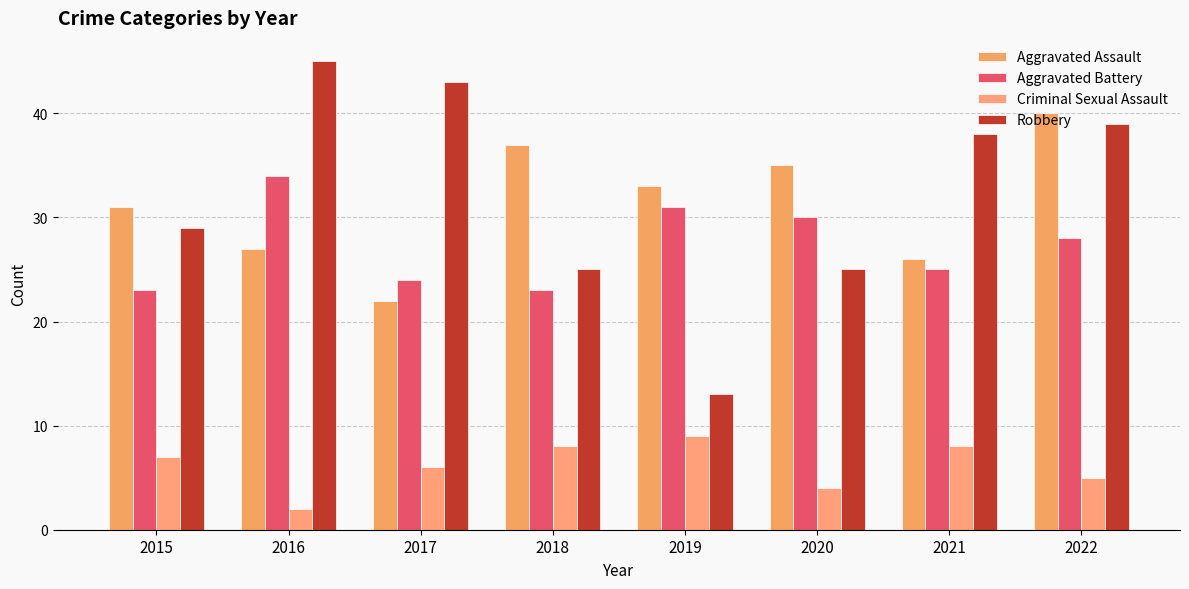

What is the total value across all series at 2018?

93